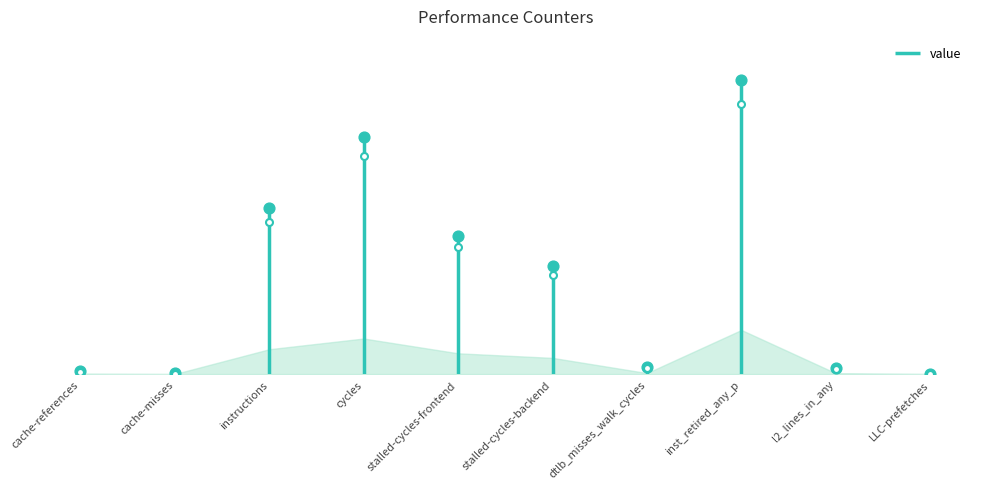

What is the change in value from stalled-cycles-frontend to dtlb_misses_walk_cycles?

-54919022